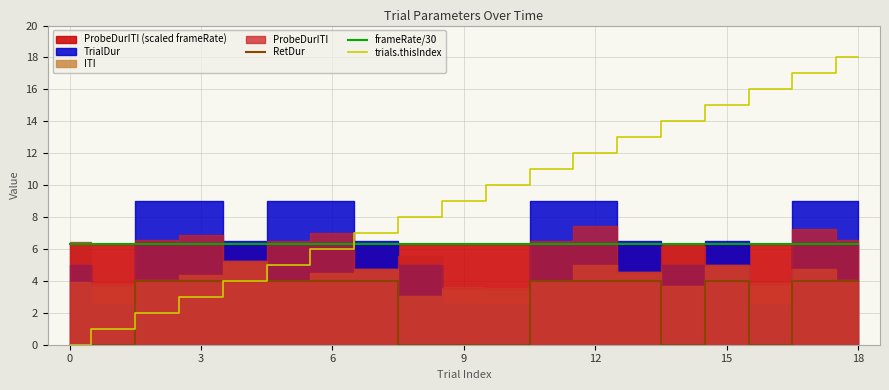

After their last crossing, which series has the higher values: trials.thisIndex or frameRate/30?

trials.thisIndex